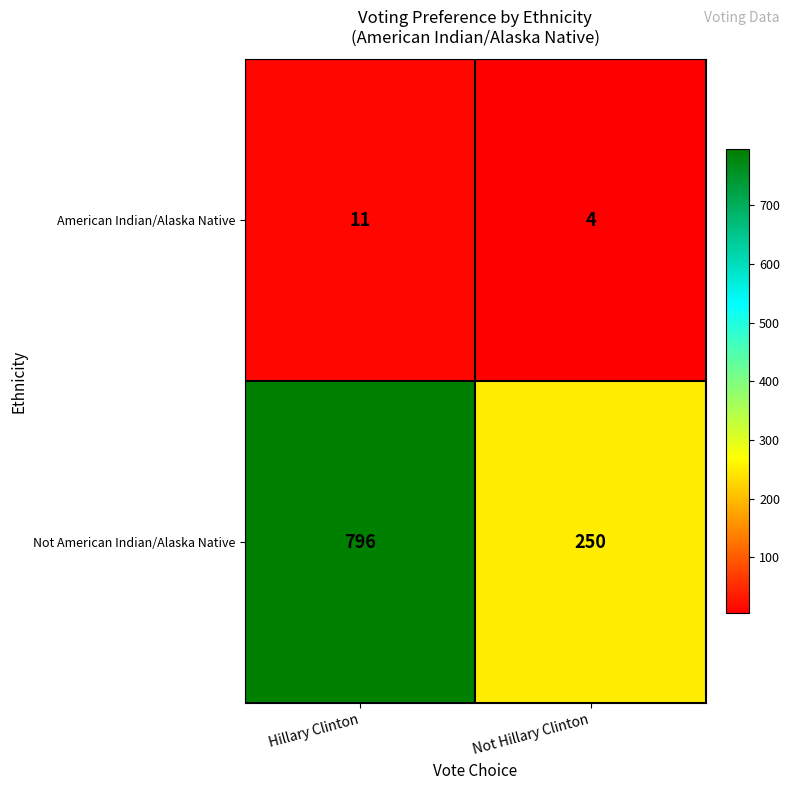

What is the approximate value of American Indian/Alaska Native at Not Hillary Clinton?

4